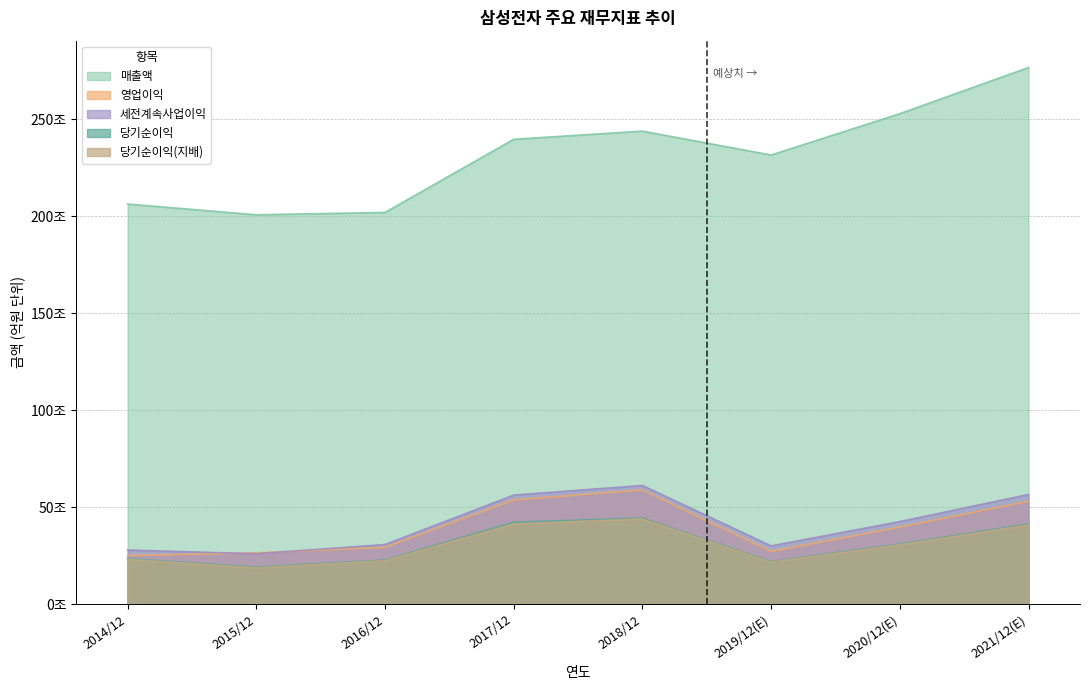

Which series has the largest total across all categories?

매출액